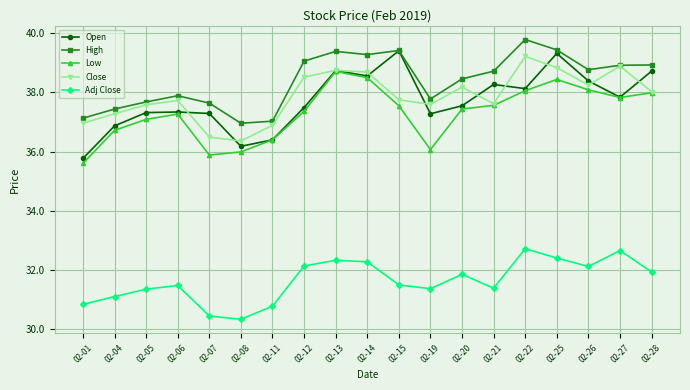

The value of Close at 02-04 is 14.3. True or false?

False